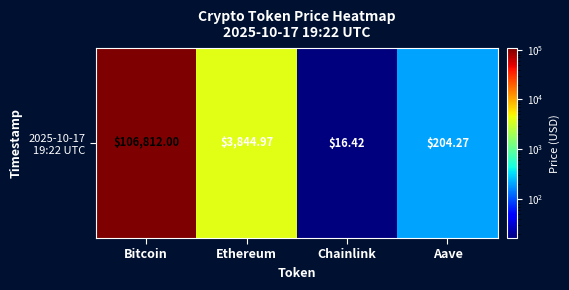

Reading left to right, what are all the values shown in this chart?

106812.0	3845.0	16.4	204.3